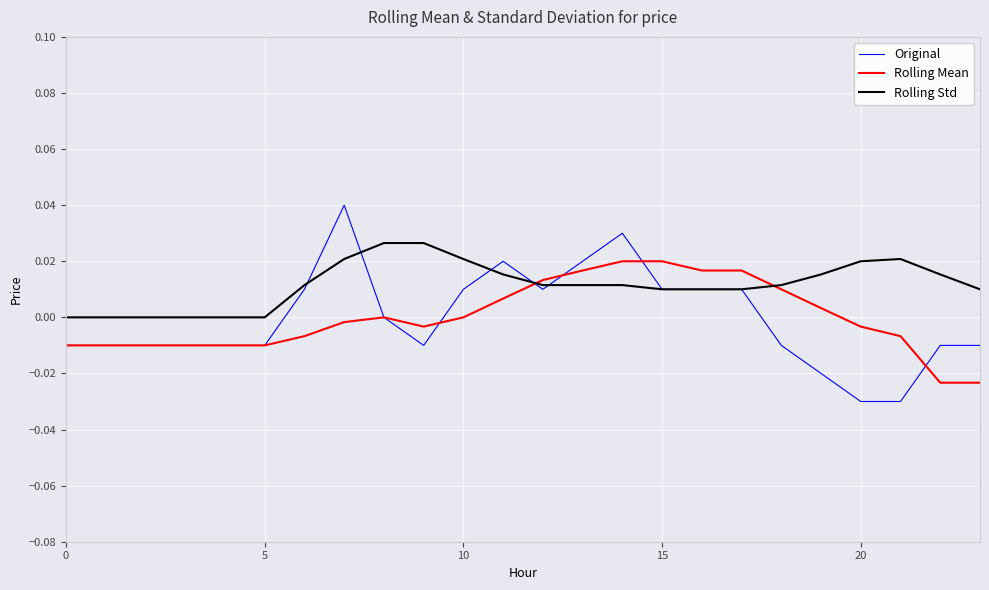

Which series has the largest total across all categories?

Rolling Std